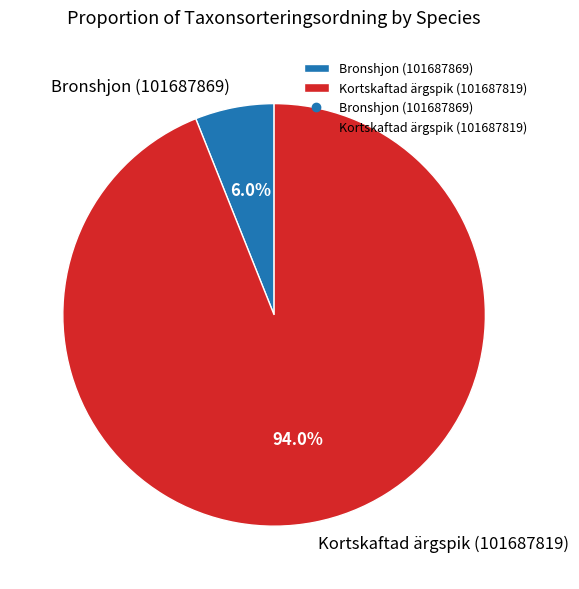

Rank the categories by value from highest to lowest.

Kortskaftad ärgspik (101687819), Bronshjon (101687869)